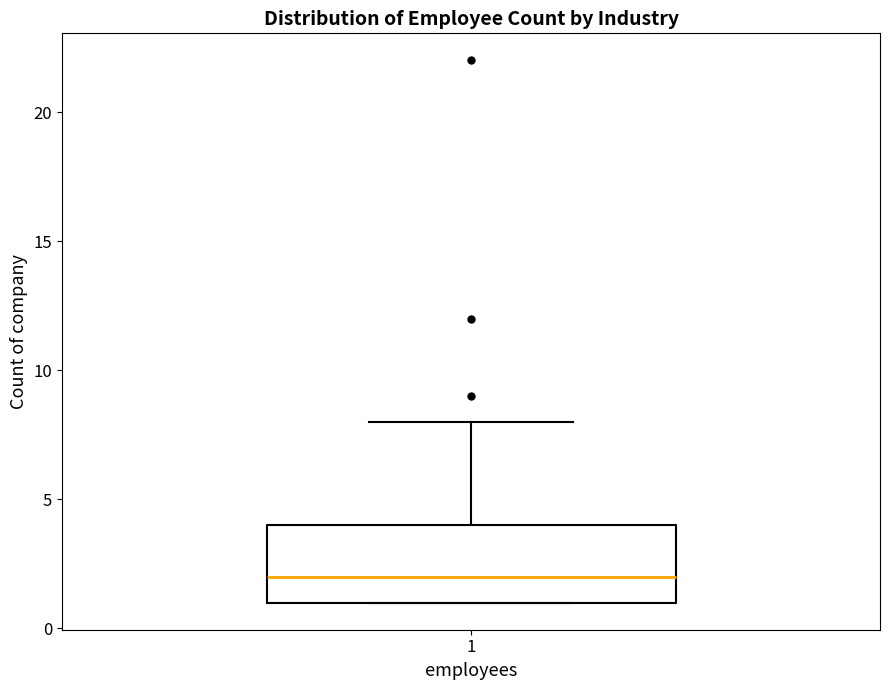

Where does the upper whisker of the box at x = 1 end on the y-axis? The values are not printed on the chart, so give them approximately, as read against the axis.

8